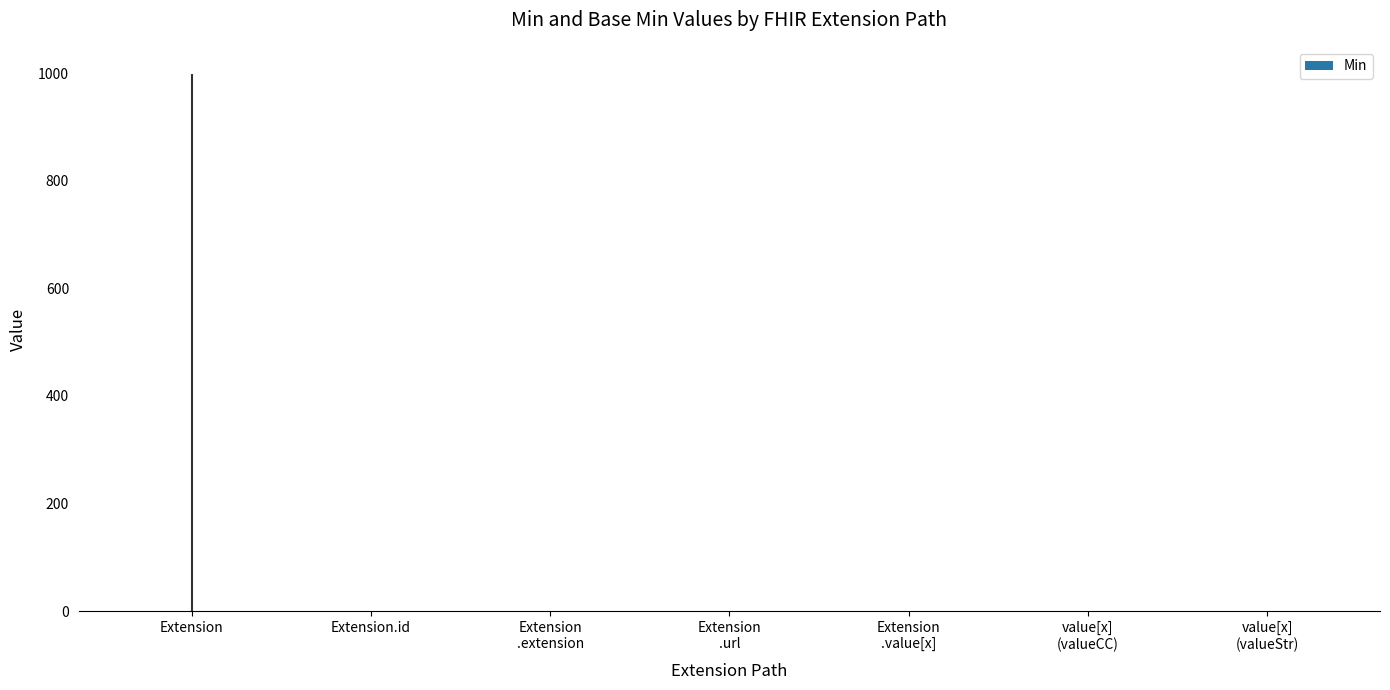

The value at Extension is 0. True or false?

True